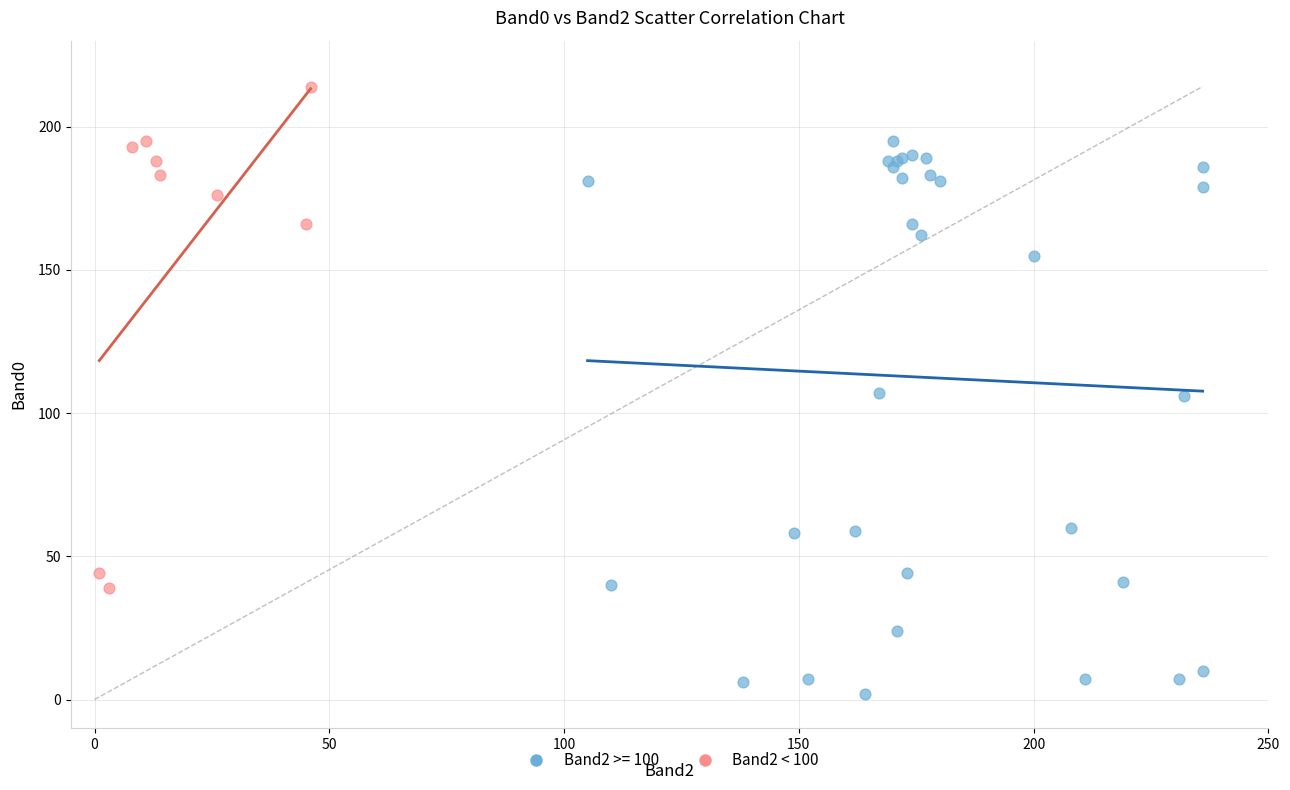

Which series has the widest spread of Y values?

Band2 >= 100